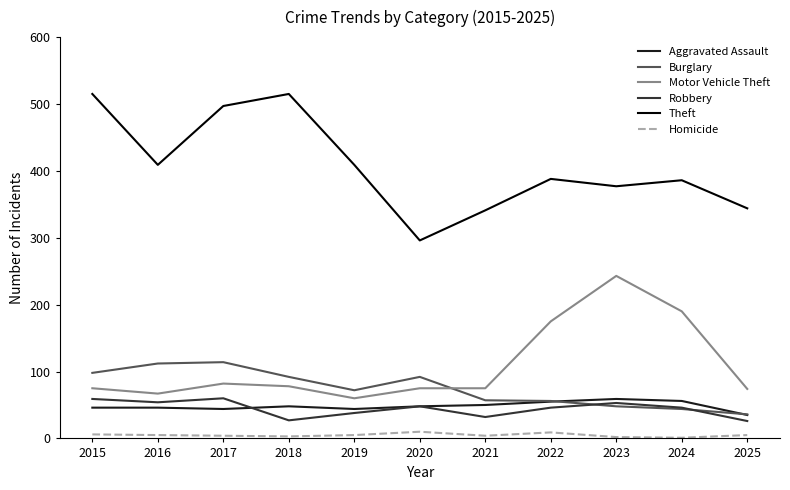

The value of Motor Vehicle Theft at 2015 is 75. True or false?

True